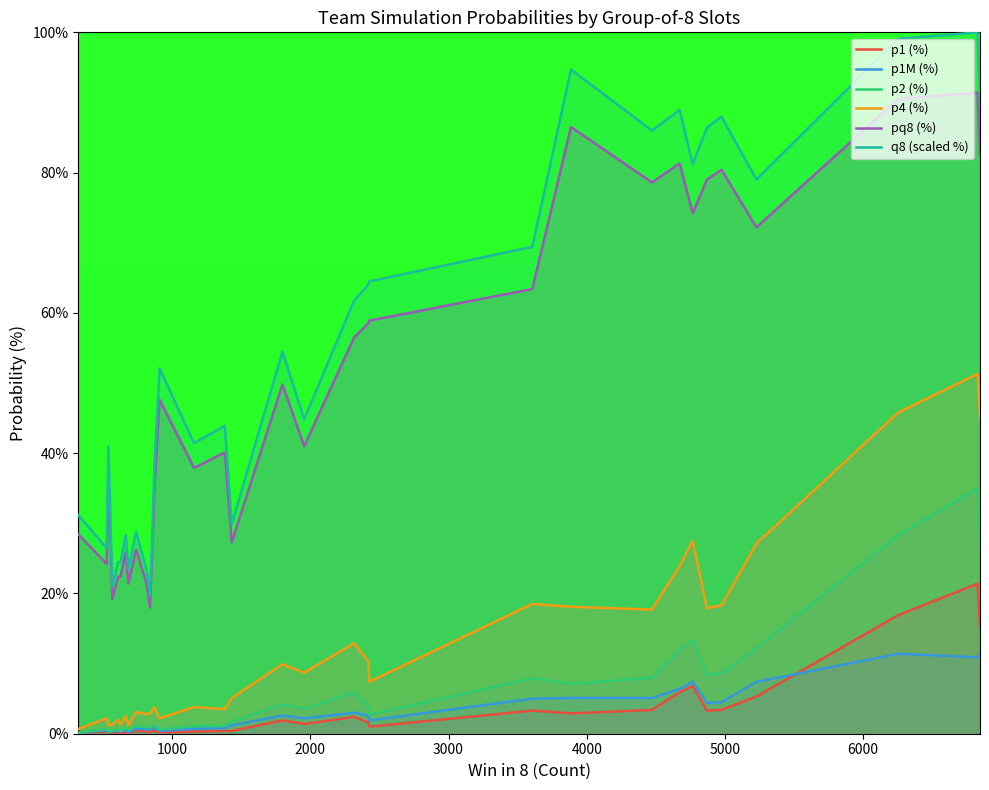

True or false: pq8 (%) and p1 (%) intersect in this chart.

False